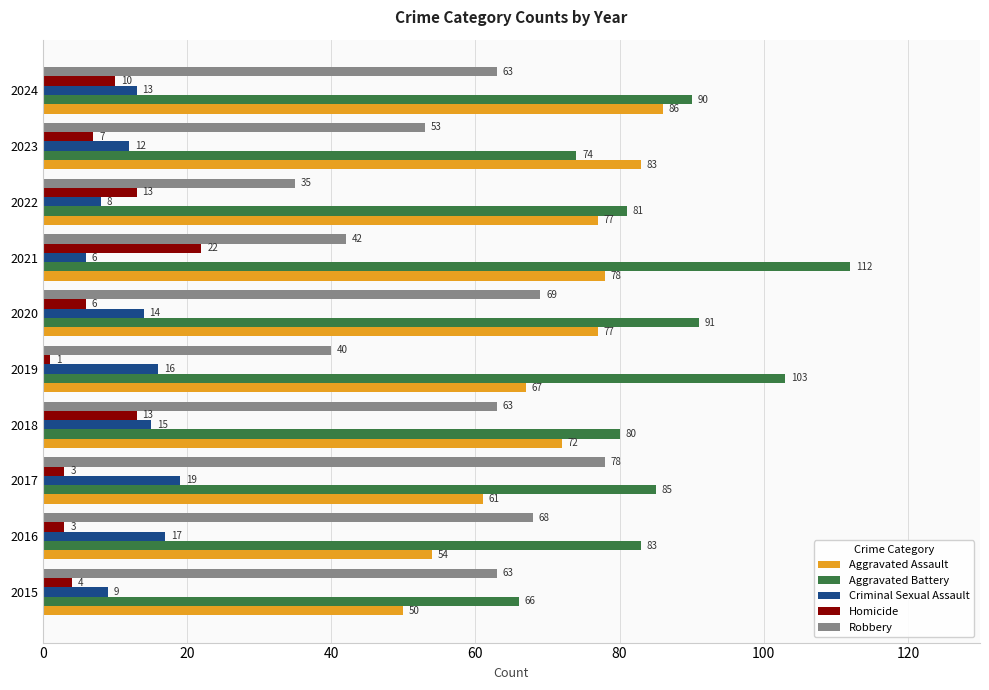

Which category has the lowest value in the Robbery series?

2022